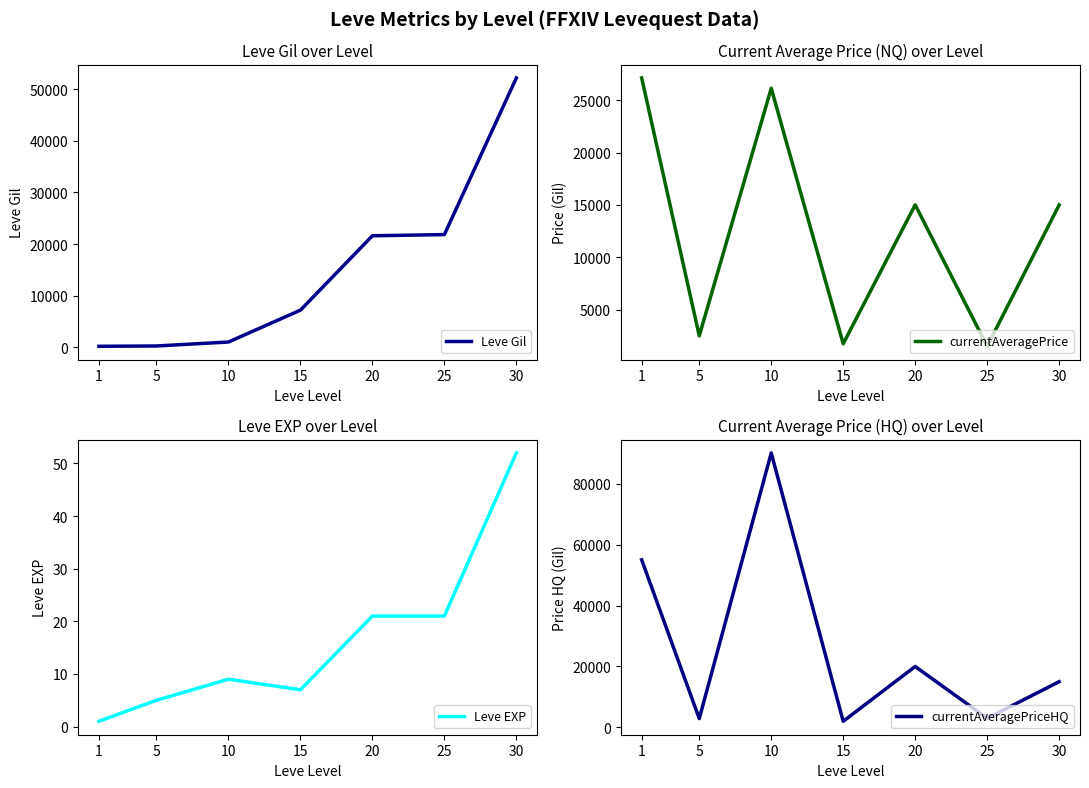

Reading right to left, transcribe all the data shown in this chart.

Leve Gil: 52220.0	21830.0	21600.0	7170.0	990.0	220.0	160.0
currentAveragePrice: 15000.0	1507.6	15011.5	1750.8	26141.8	2507.0	27128.0
Leve EXP: 52.0	21.0	21.0	7.0	9.0	5.0	1.0
currentAveragePriceHQ: 15000.0	3000.0	20000.0	2008.5	90067.0	2900.0	55000.0